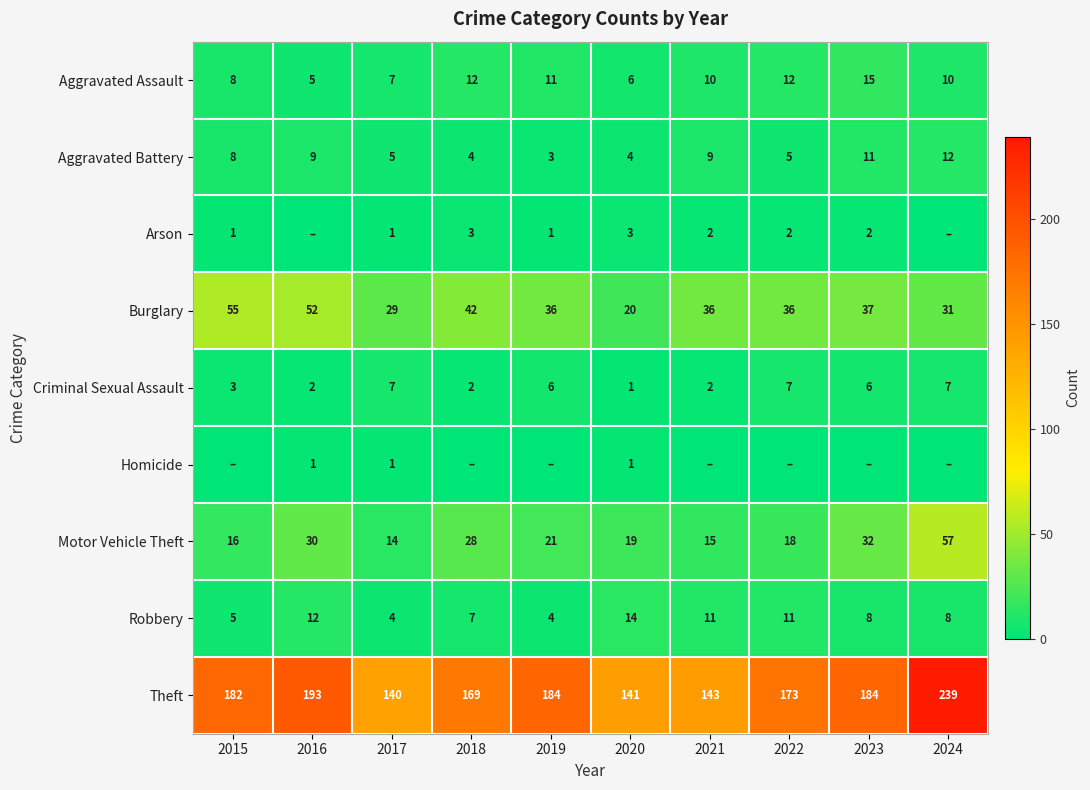

What is the sum of all Motor Vehicle Theft values?

250